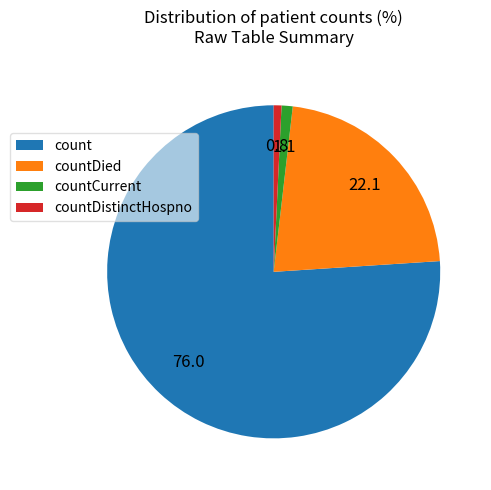

Is the sum of countDied and count greater than half?

Yes